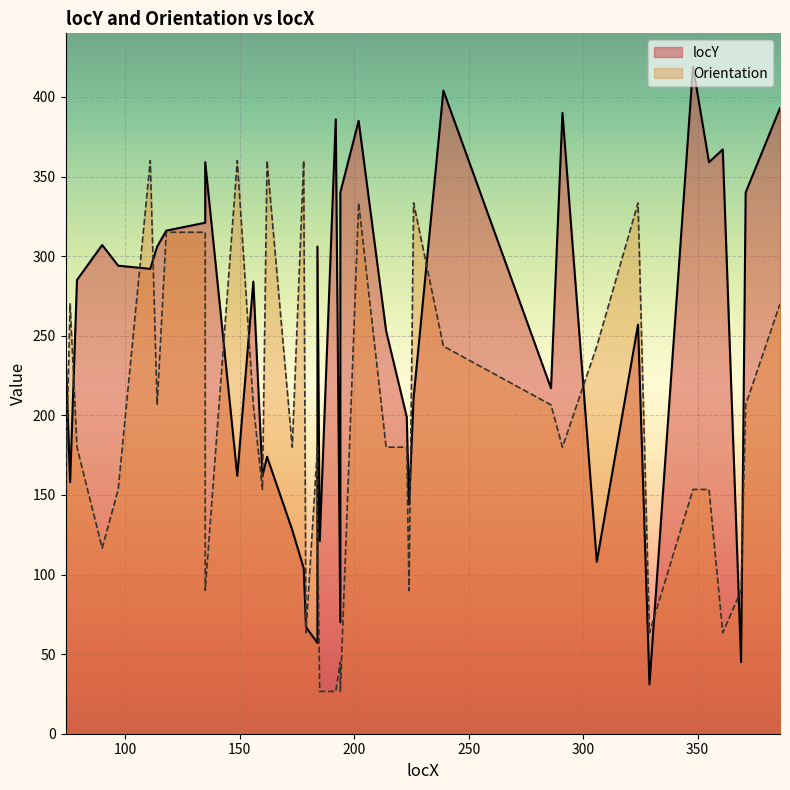

List the series in order of their peak value, lowest first.

Orientation, locY